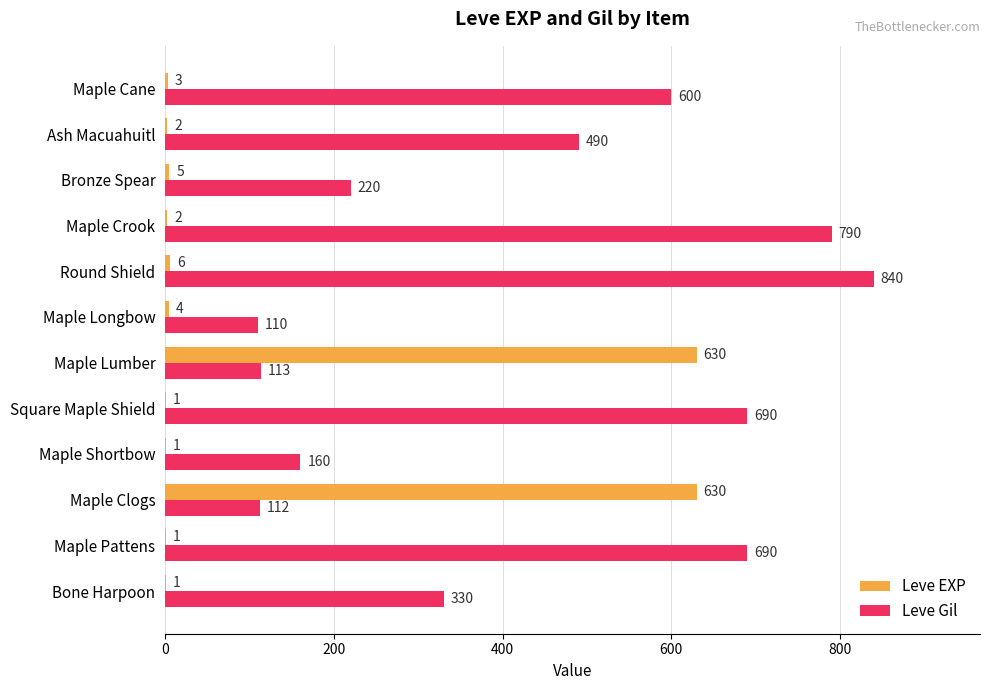

At which label does Leve Gil reach its peak?

Round Shield